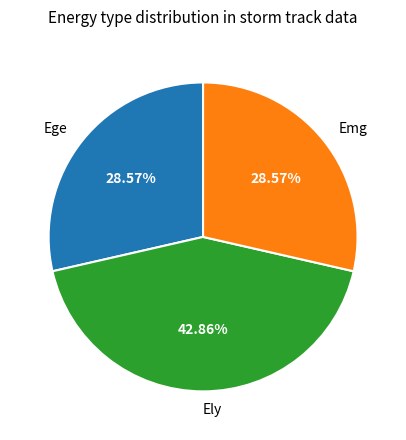

What is the ratio of the value at Ely to the value at Ege?

1.5